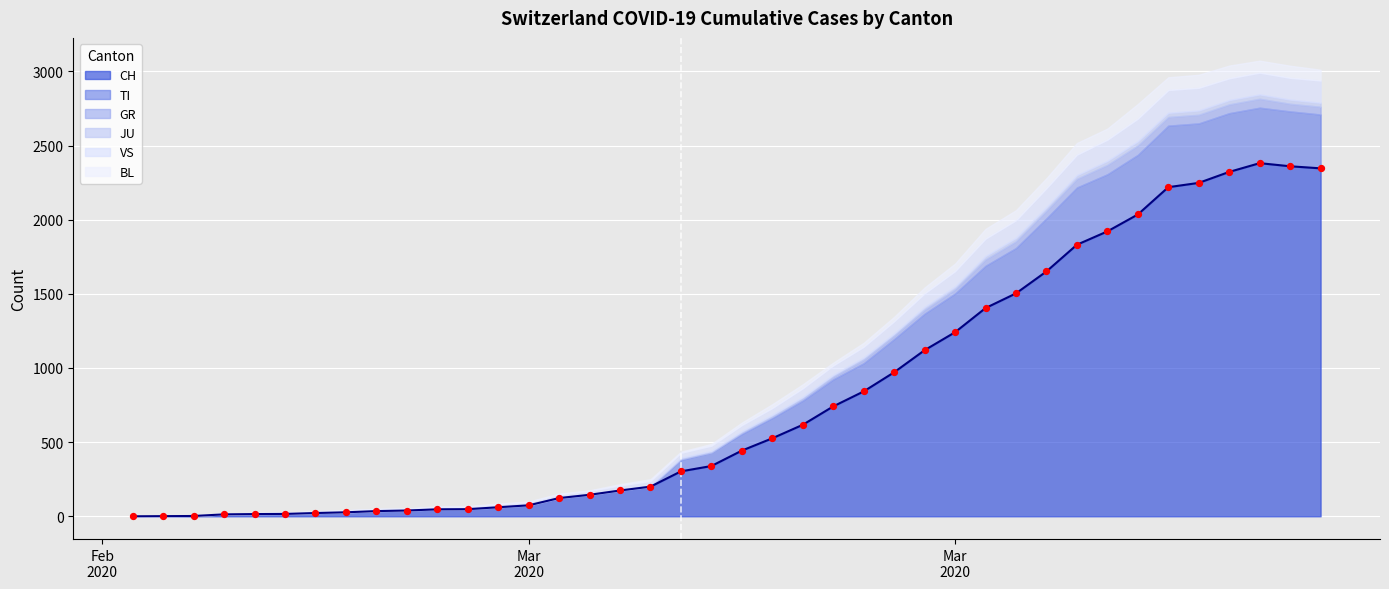

At which category is the sum across all series the highest?

37